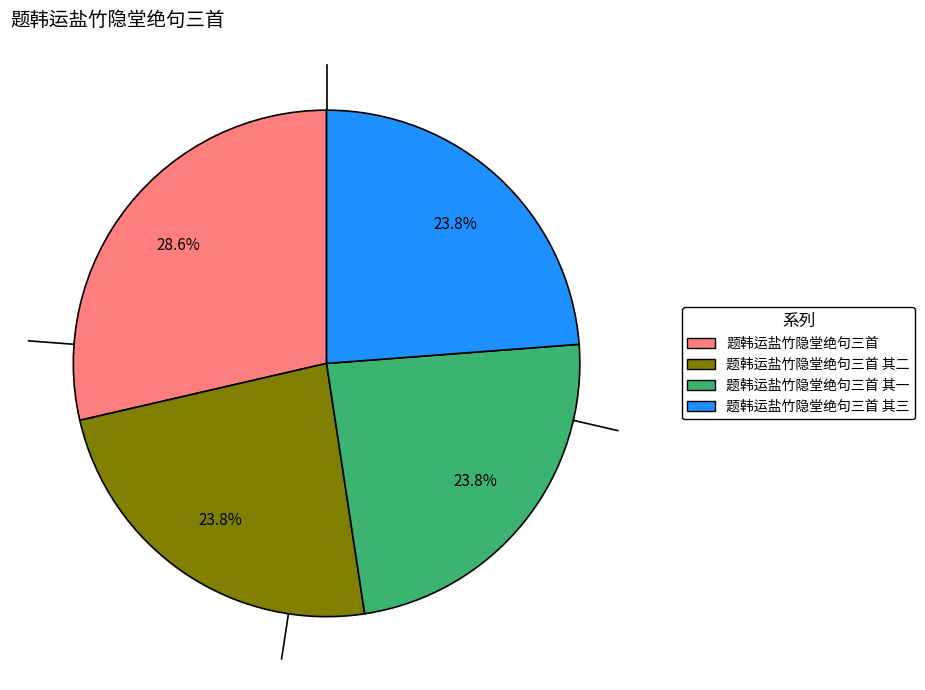

Does any single category account for the majority?

No